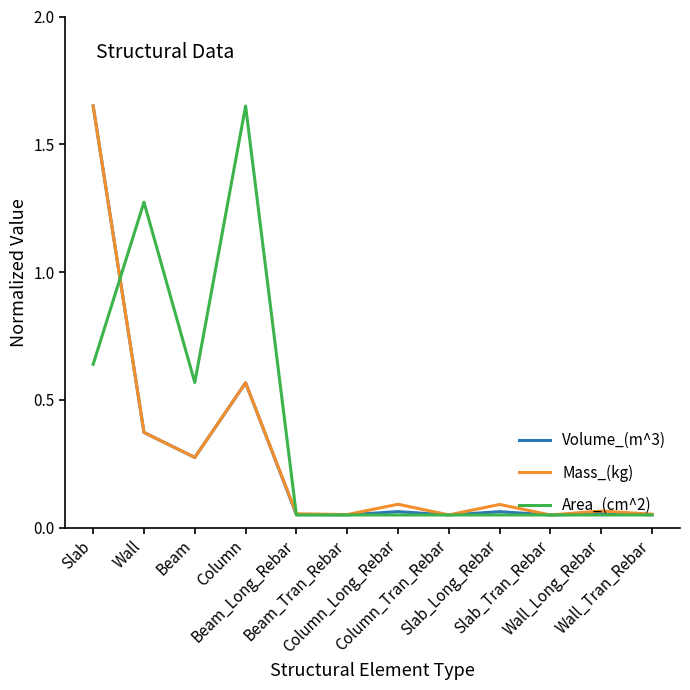

Which series has the largest total across all categories?

Area_(cm^2)